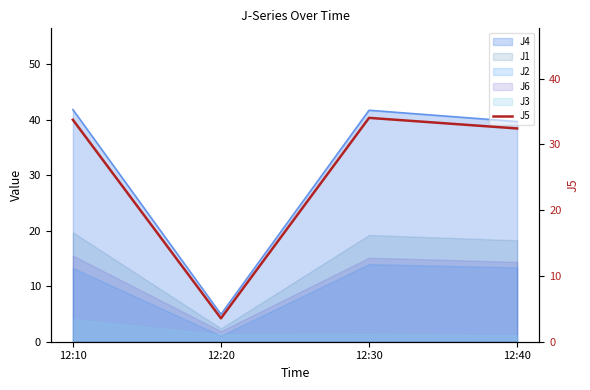

What is the ratio of the value at 12:30 to the value at 12:20?

9.6